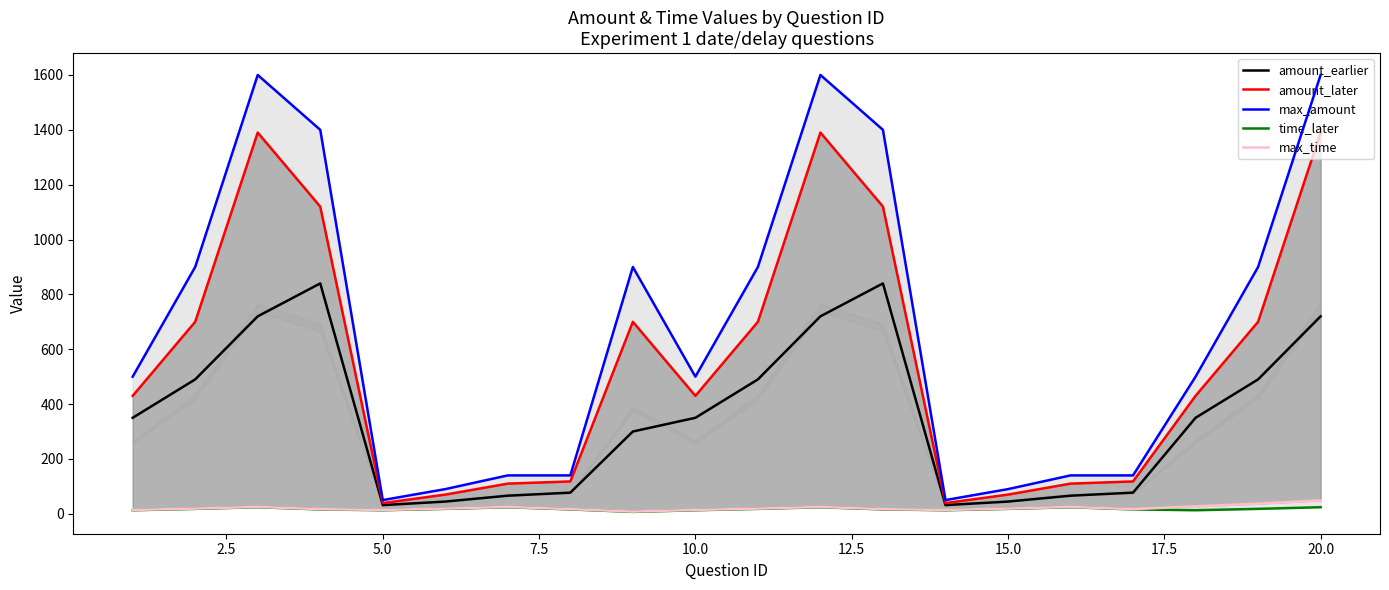

In amount_earlier, how many points are higher than both neighbors (excluding endpoints)?

2